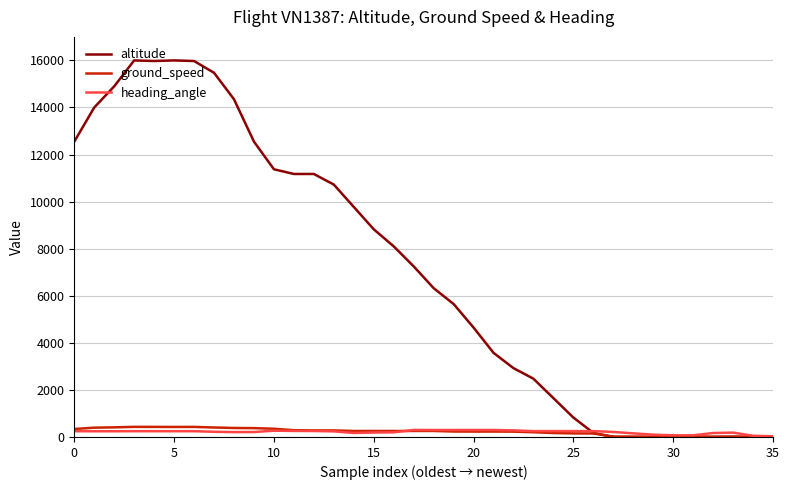

Which series has the widest spread of values?

altitude